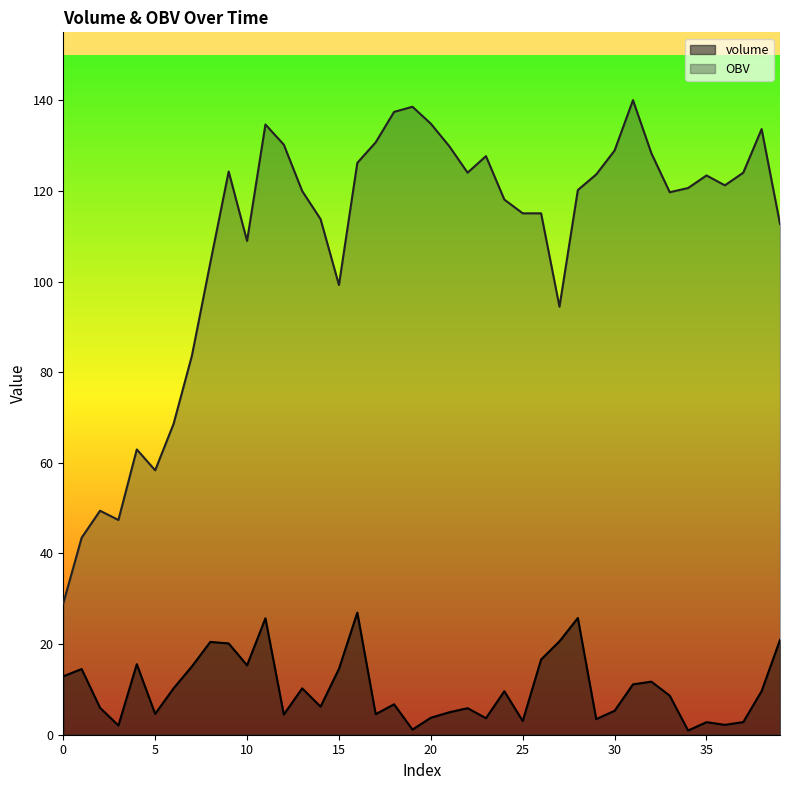

What is the value of the volume point at the 14th from the left?

10.2